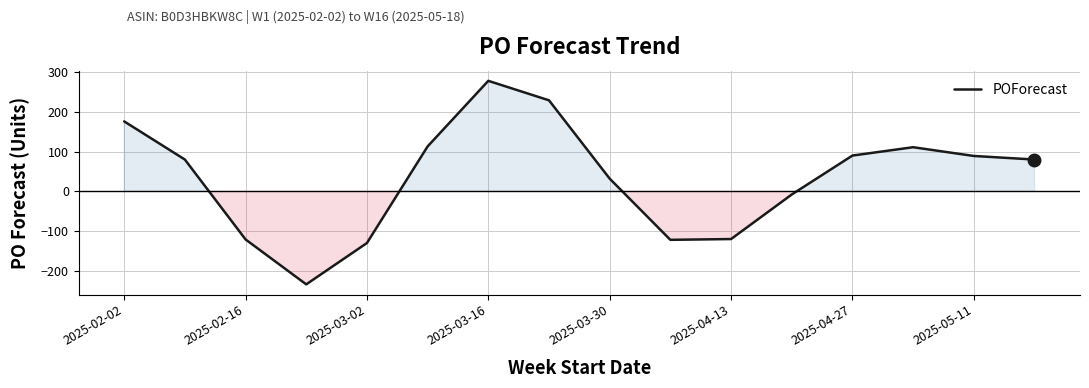

How many lines are shown in the chart?

1